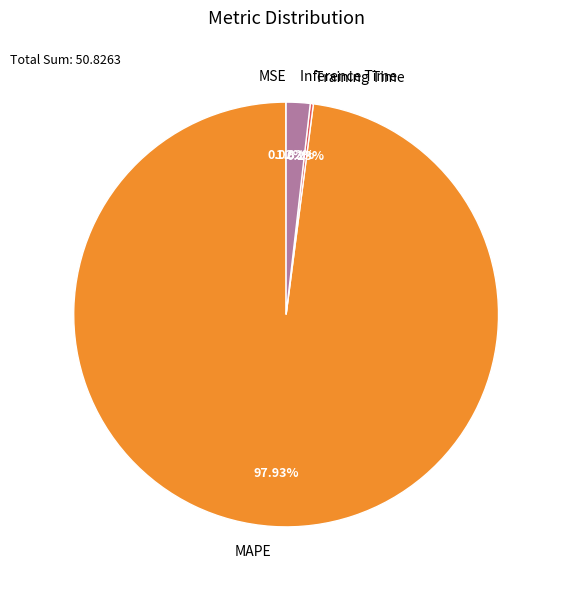

Between MAPE and Inference Time, which is larger?

MAPE